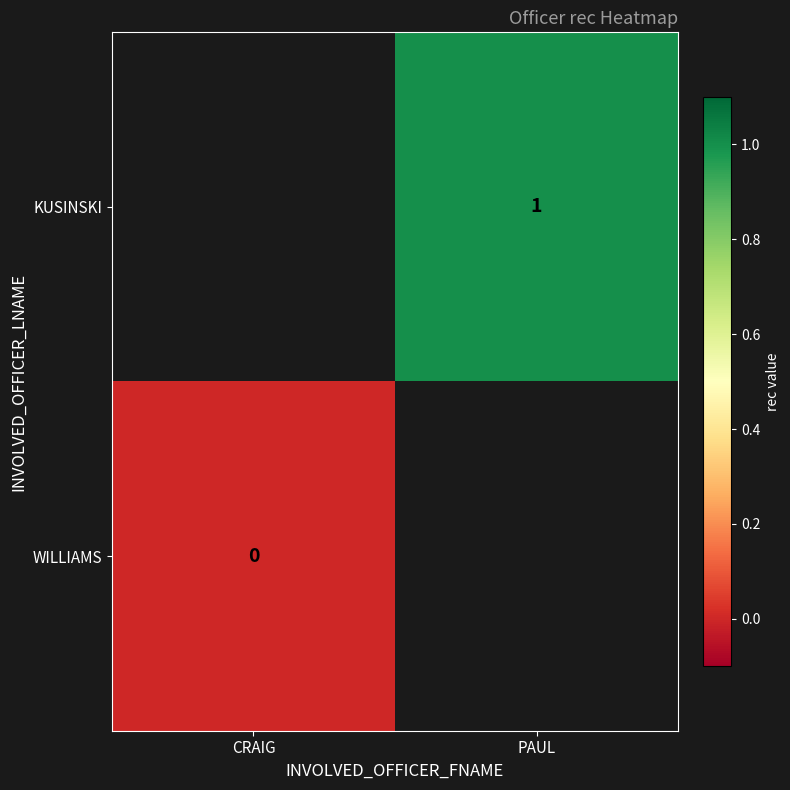

Is the value of WILLIAMS at CRAIG greater than the value of KUSINSKI at PAUL?

No